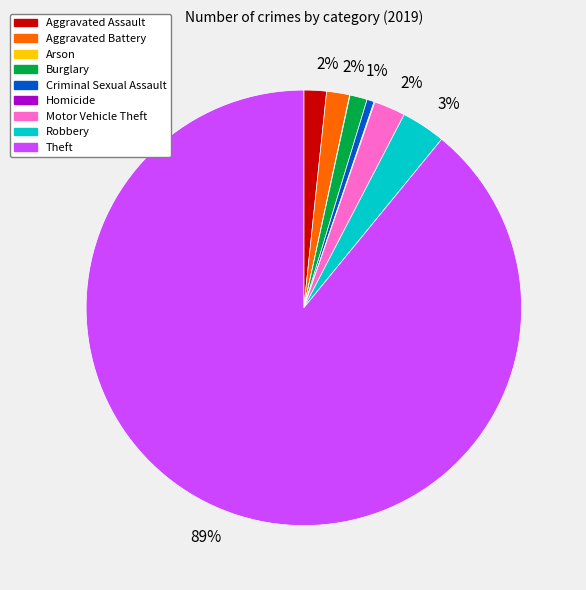

Does any single category account for the majority?

Yes